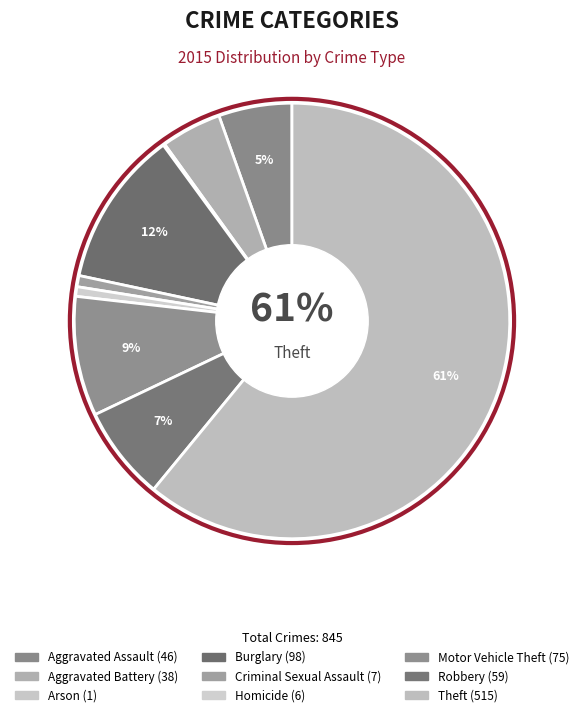

True or false: Homicide accounts for 1% of the total.

True